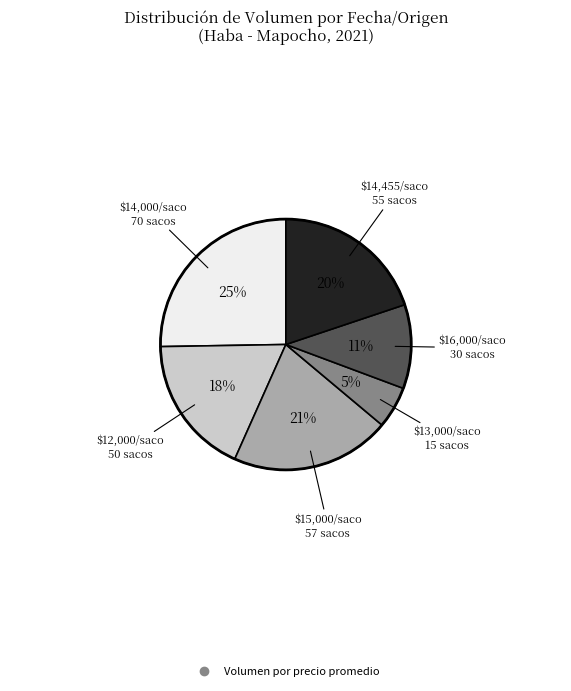

Does any single category account for the majority?

No